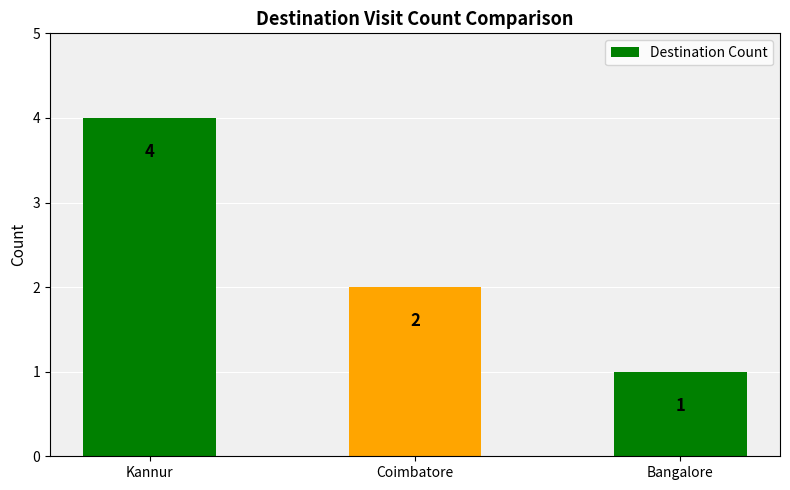

The value at Coimbatore is 2. True or false?

True